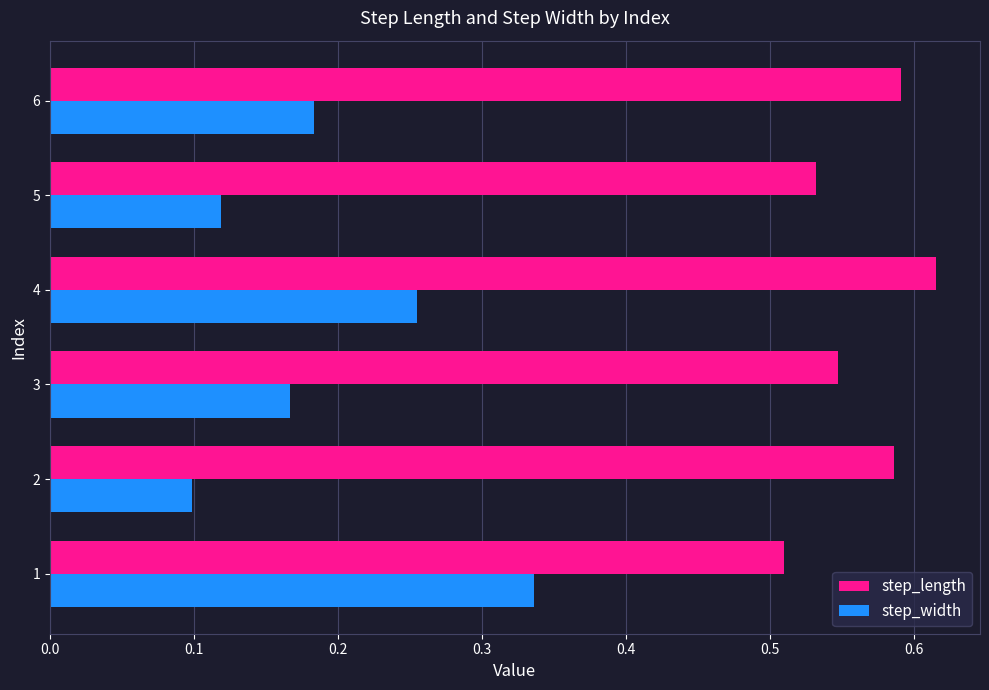

List the series in order of their overall mean, lowest first.

step_width, step_length